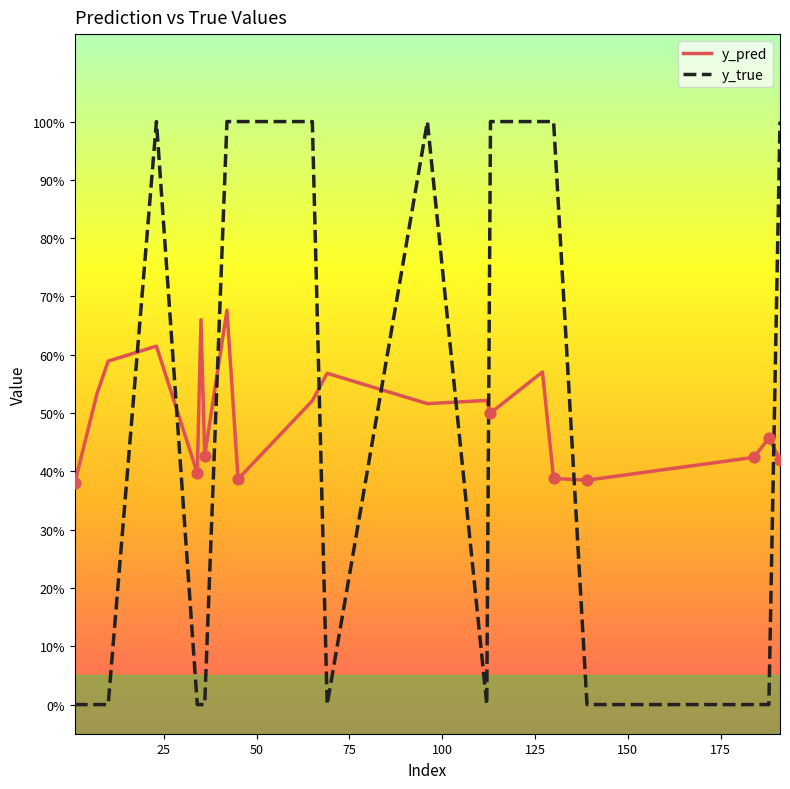

Does the chart have visible grid lines?

No